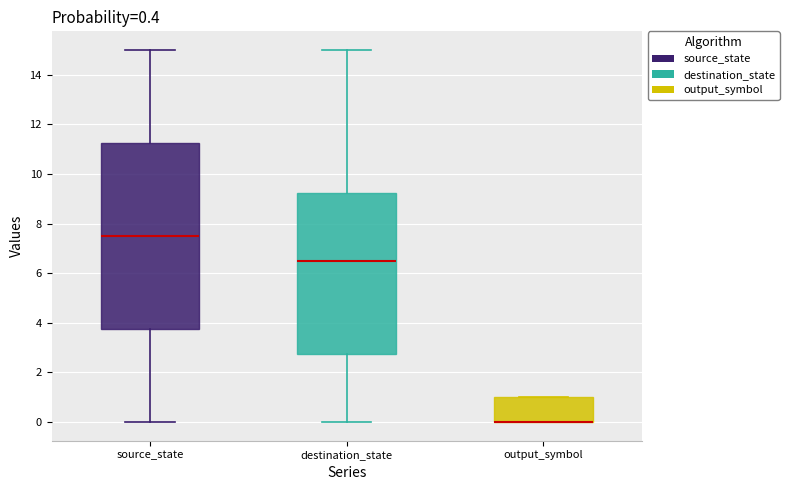

Which box is the tallest, from its lower edge to its upper edge?

source_state